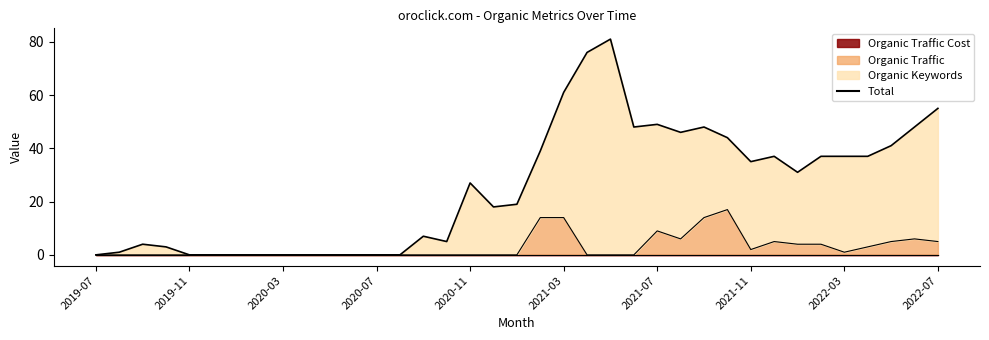

What is the total value across all series at 2021-07?

49